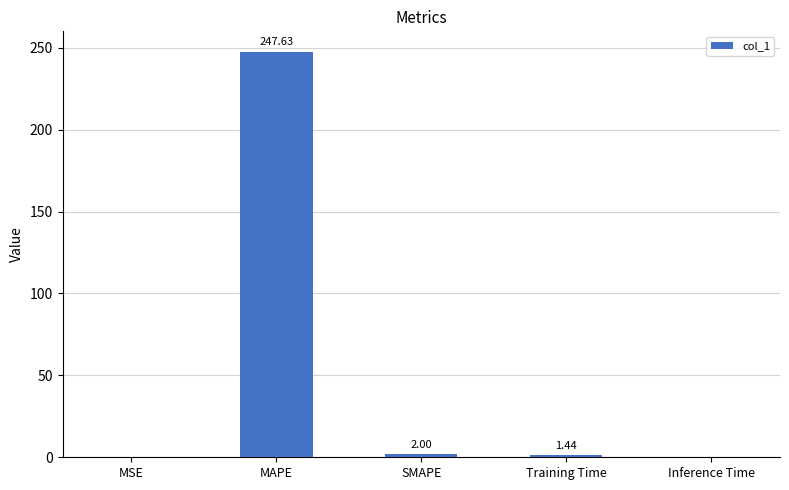

What is the change in value from MAPE to SMAPE?

-245.6